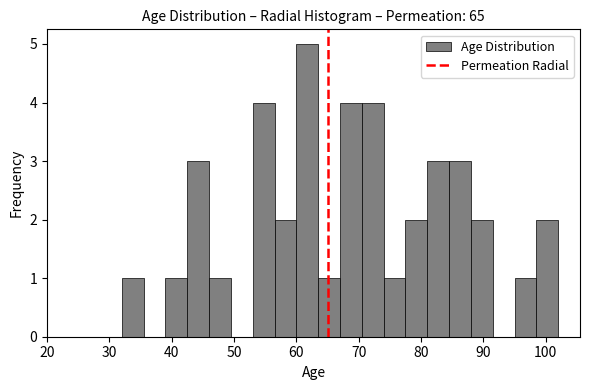

Around what value on the x-axis is the tallest bar? Give the approximate position of its centre, as read against the axis.

62